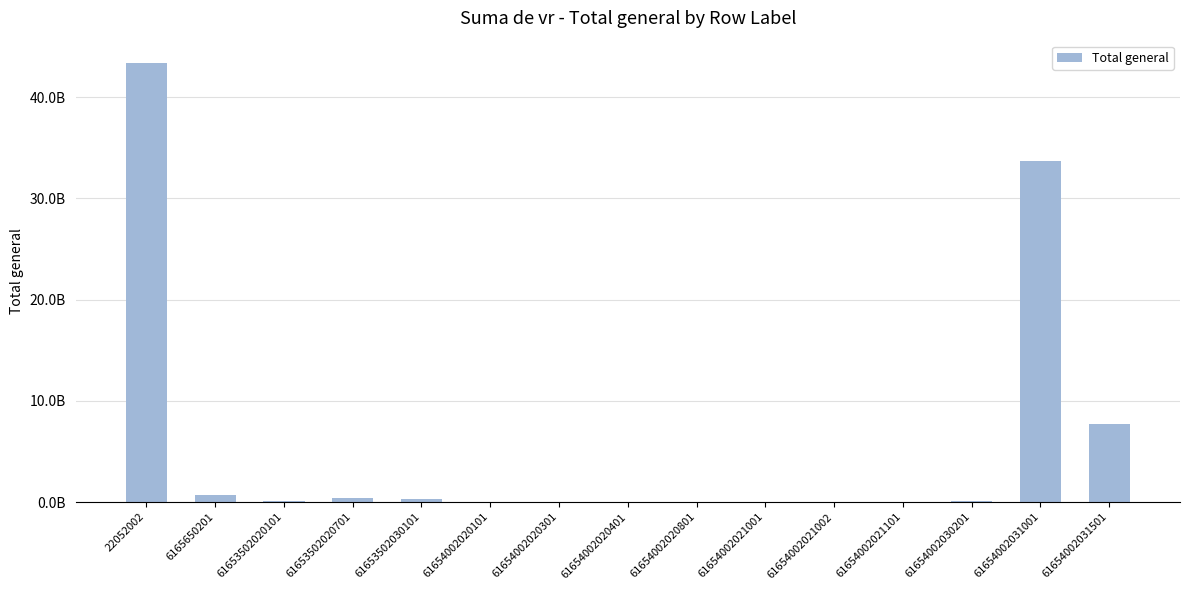

What is the maximum value shown in the chart?

43421100282.0